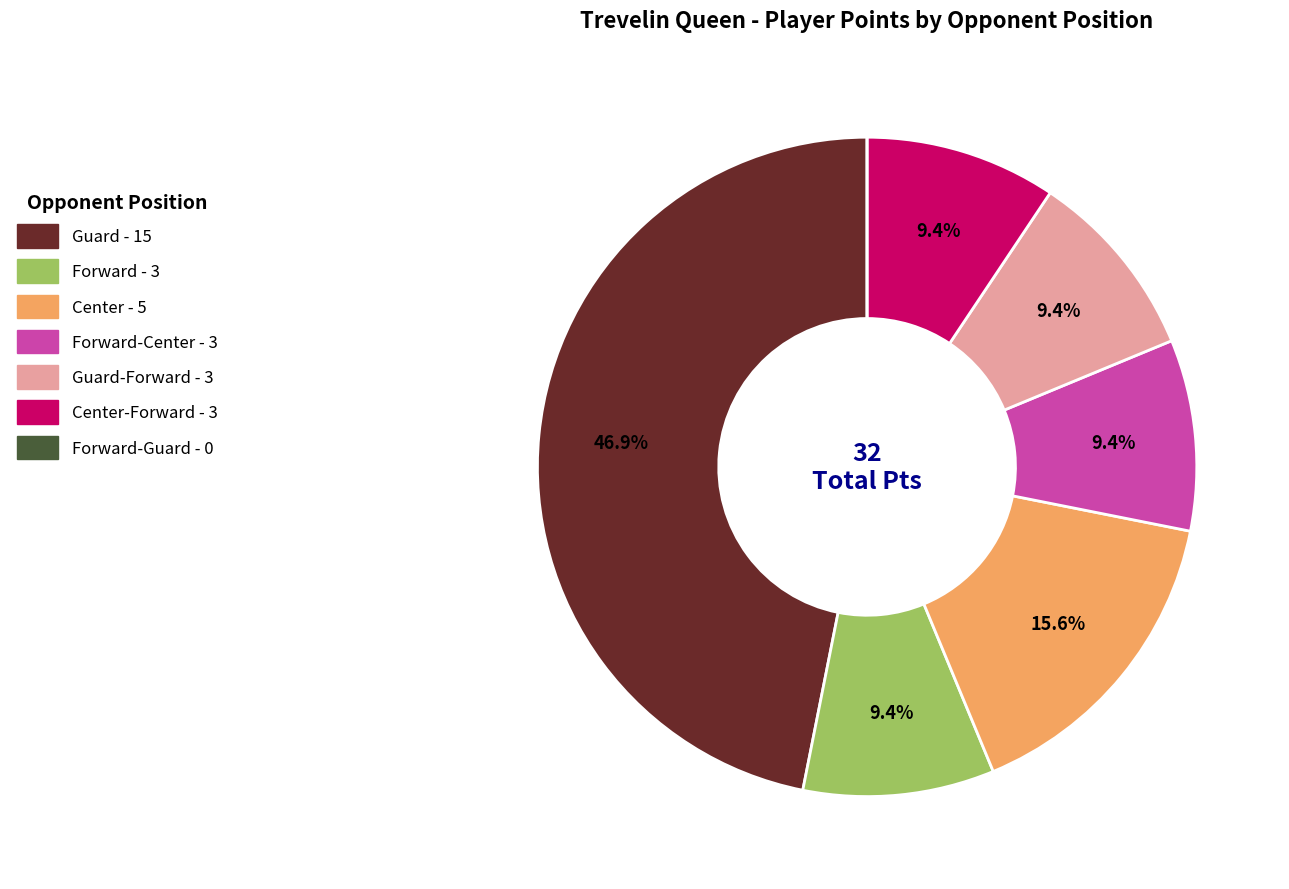

Does any single category account for the majority?

No